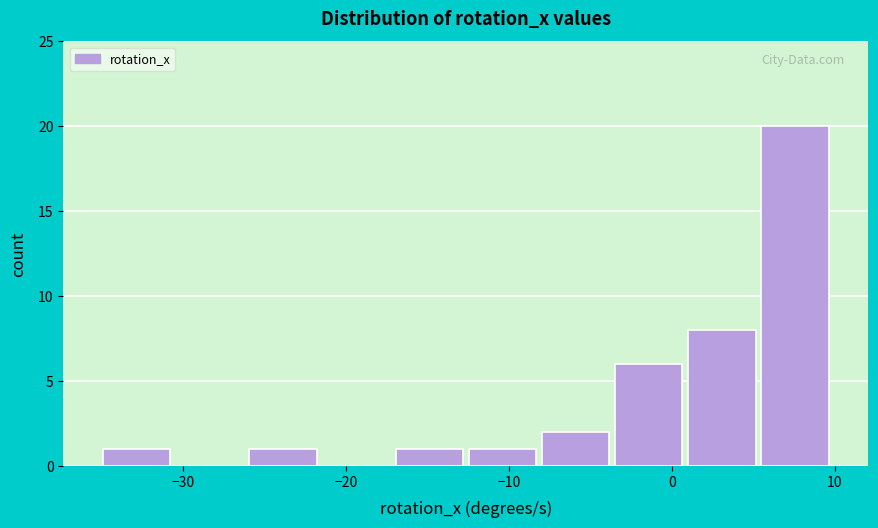

Reading left to right, list every bar in this chart as the range it spans on the x-axis followed by its height. Neither the bar edges nor the heights are printed on the chart, so give them approximately, as read against the axes.

-35 to -31: 1
-31 to -26: 0
-26 to -22: 1
-22 to -17: 0
-17 to -13: 1
-13 to -8: 1
-8 to -4: 2
-4 to 1: 6
1 to 5: 8
5 to 10: 20